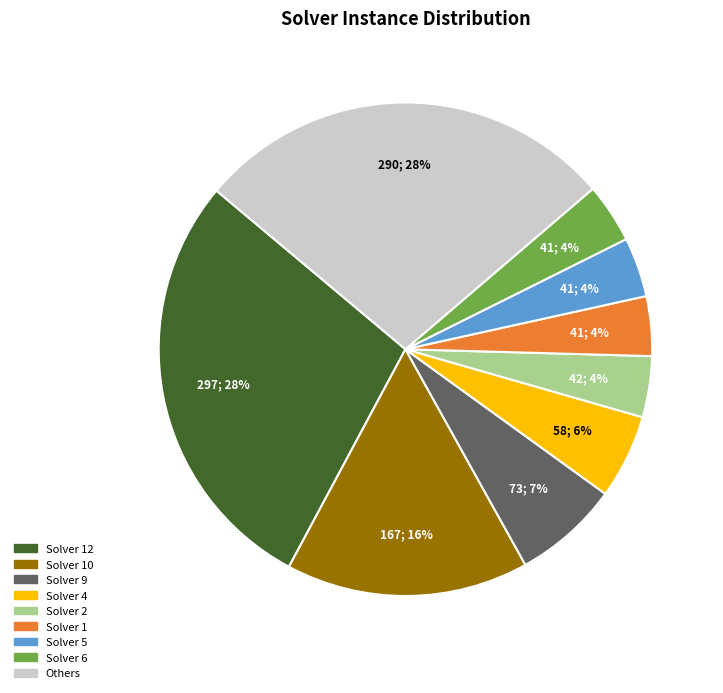

Does any single category account for the majority?

No